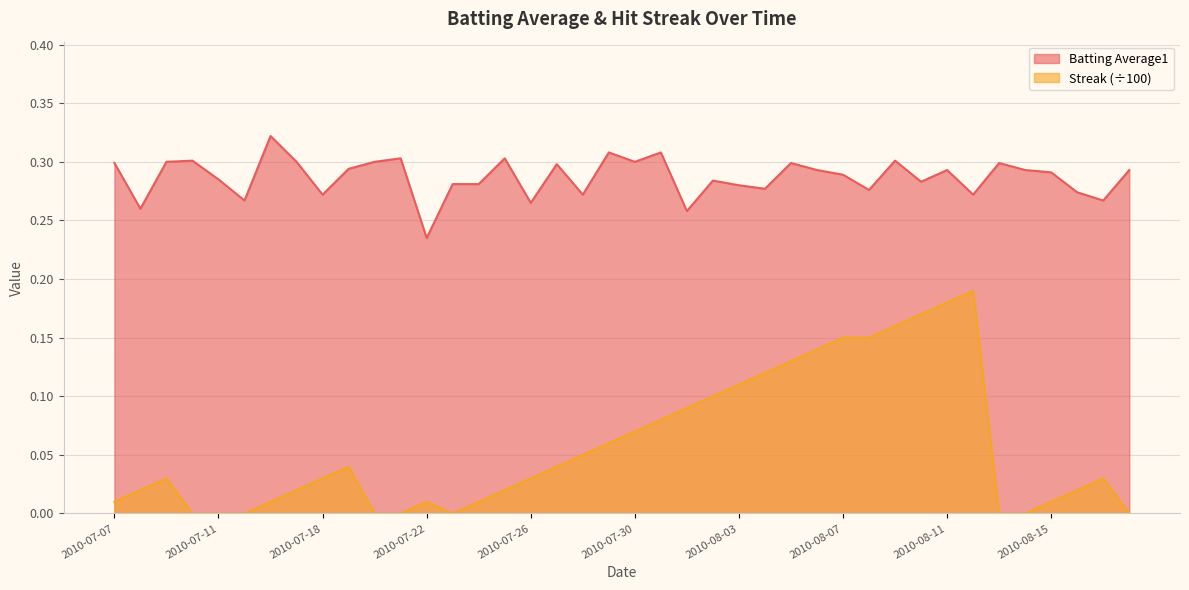

What is the average value of the Batting Average1 series?

0.3